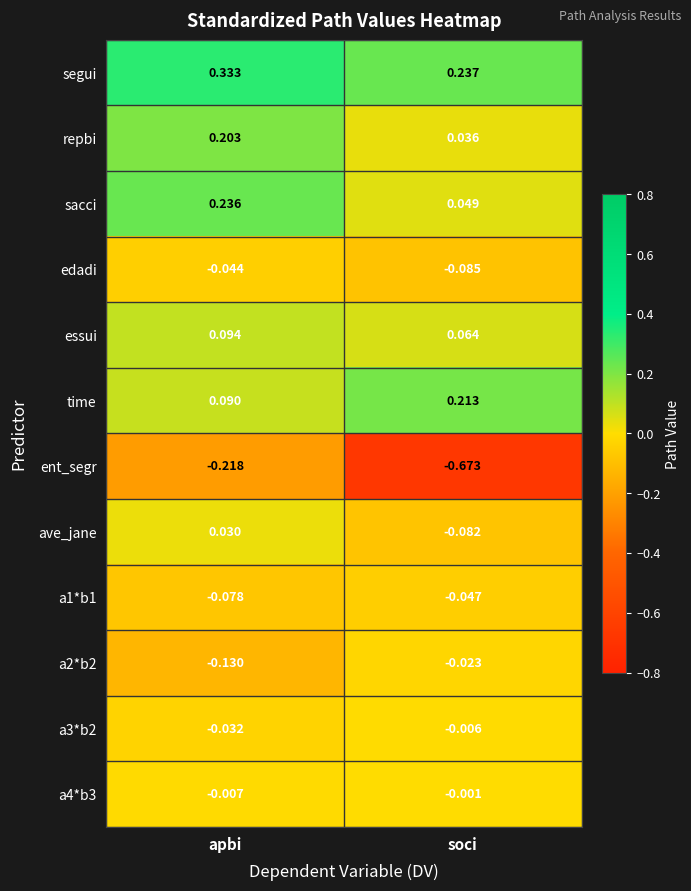

Where is sacci nearest to the value 0?

soci